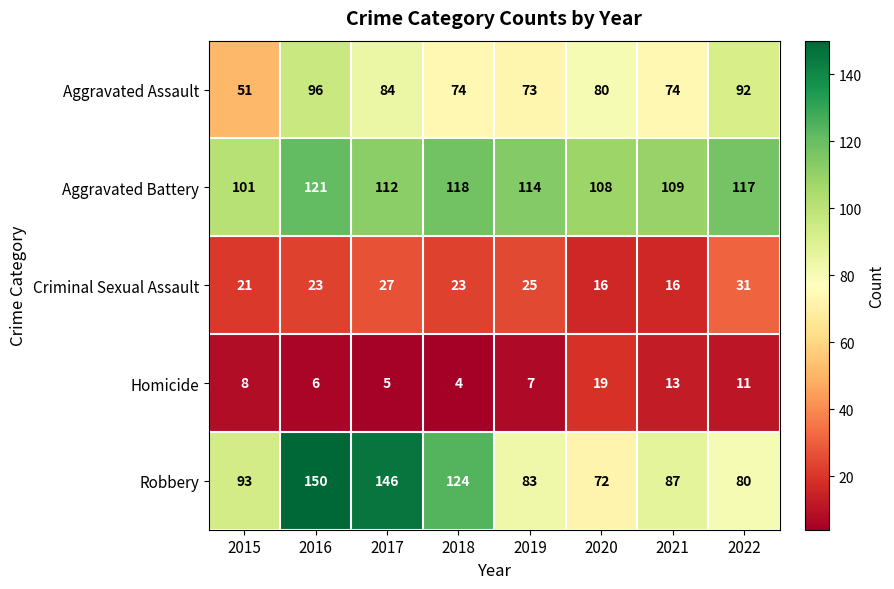

Count the Criminal Sexual Assault values in the range 21 to 27.

5